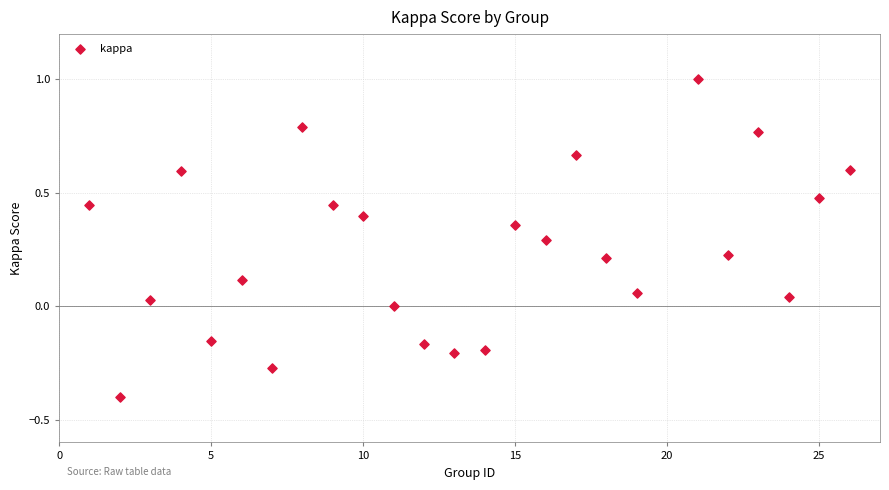

What is the range of X values (max minus min)?

25.0